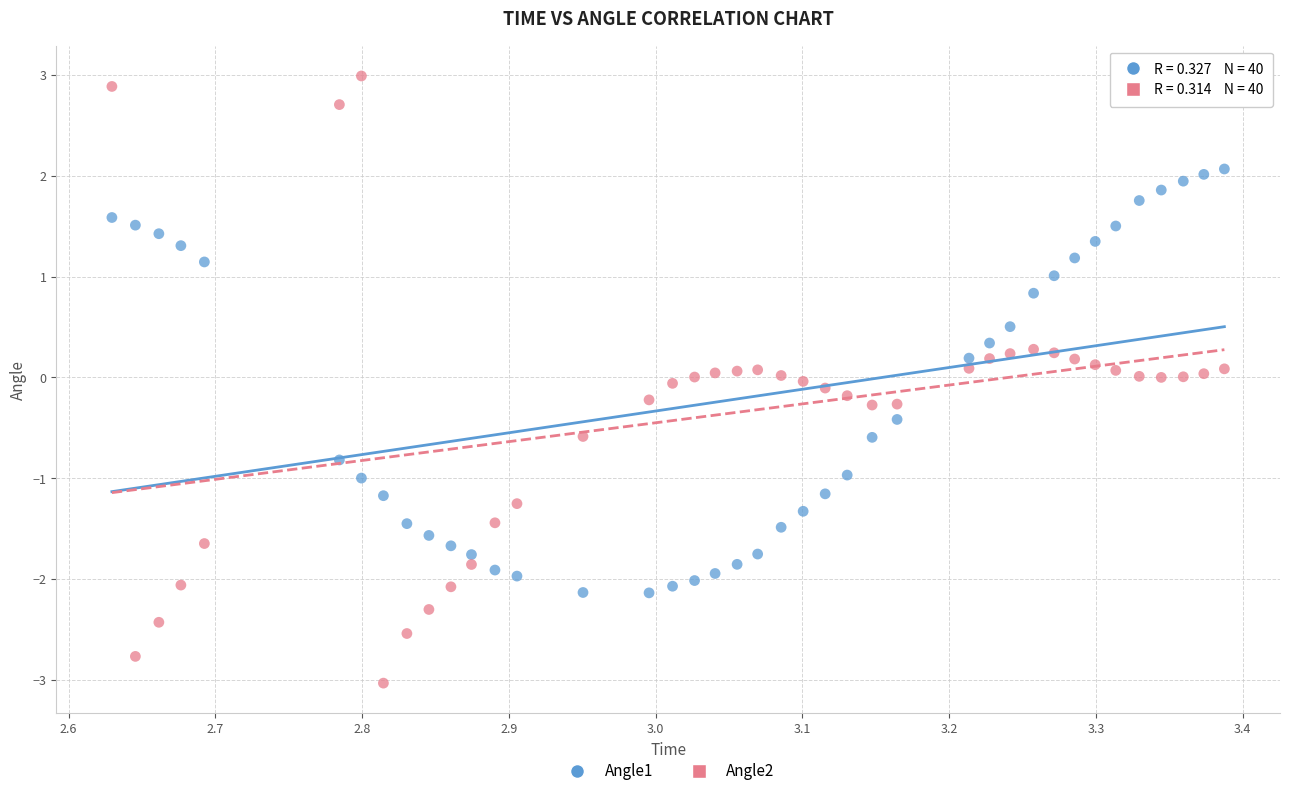

Which series contains the highest Y value?

Angle2